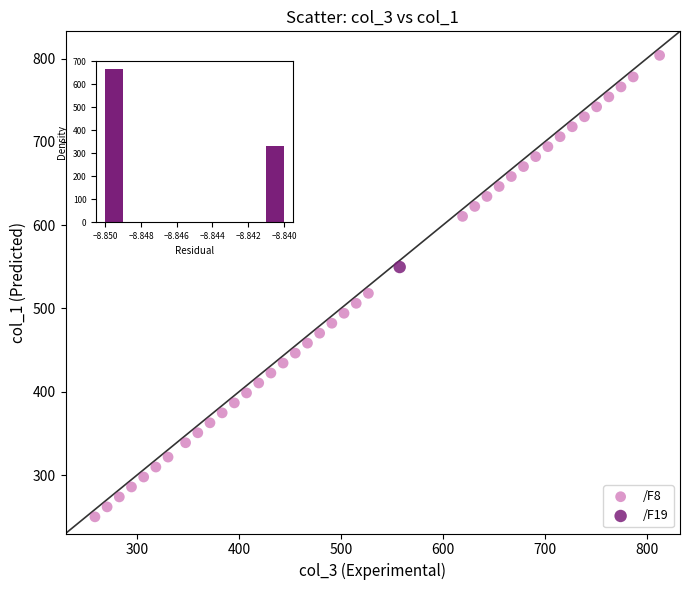

What are all the series names shown in the legend?

/F8, /F19